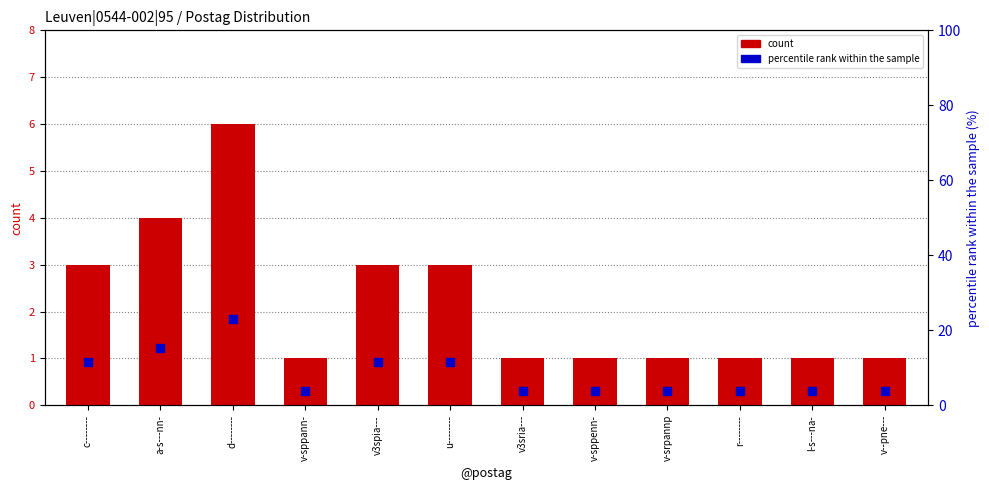

Is the value of percentile rank within the sample at u-------- greater than the value of count at d--------?

Yes